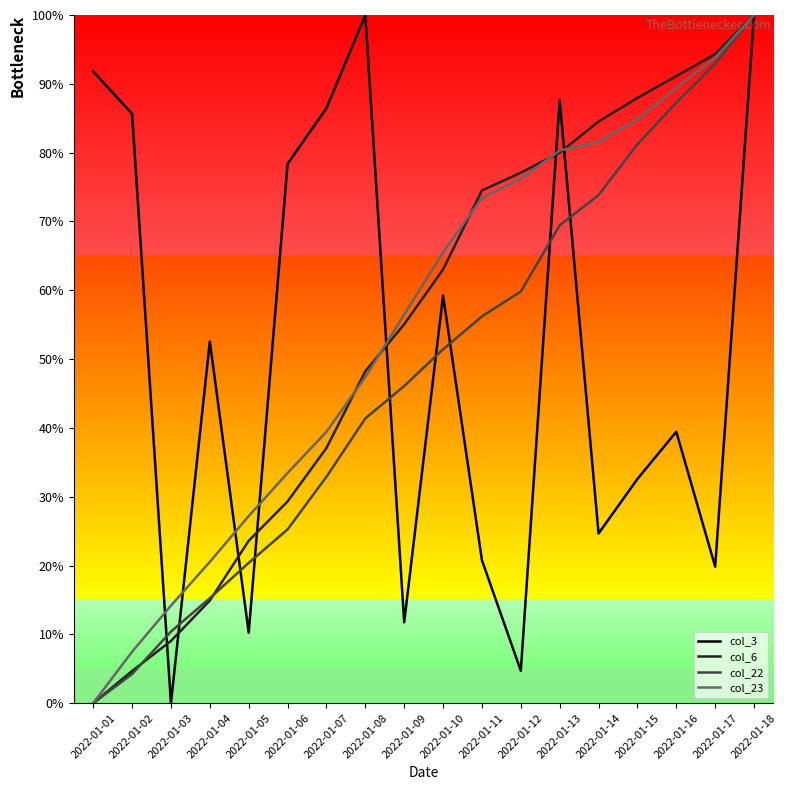

The col_6 series shows 55.1 at 2022-01-09. True or false?

True